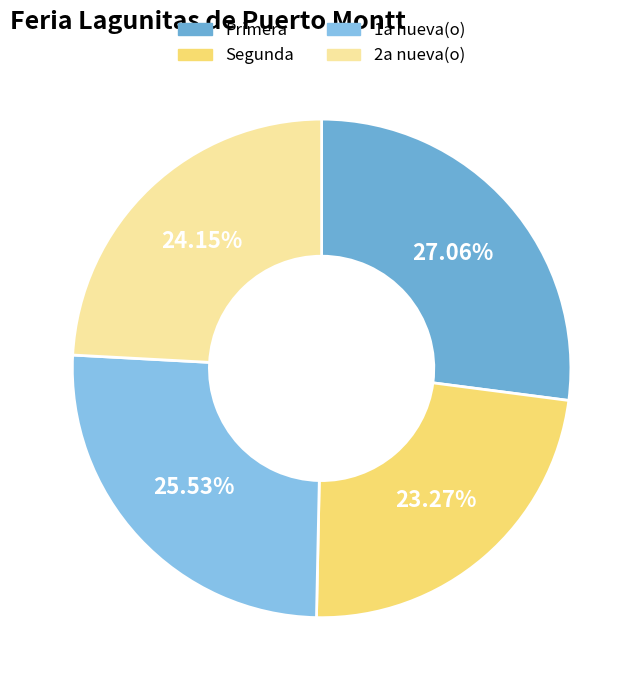

What is the total percentage of 1a nueva(o) and Primera?

52.6%